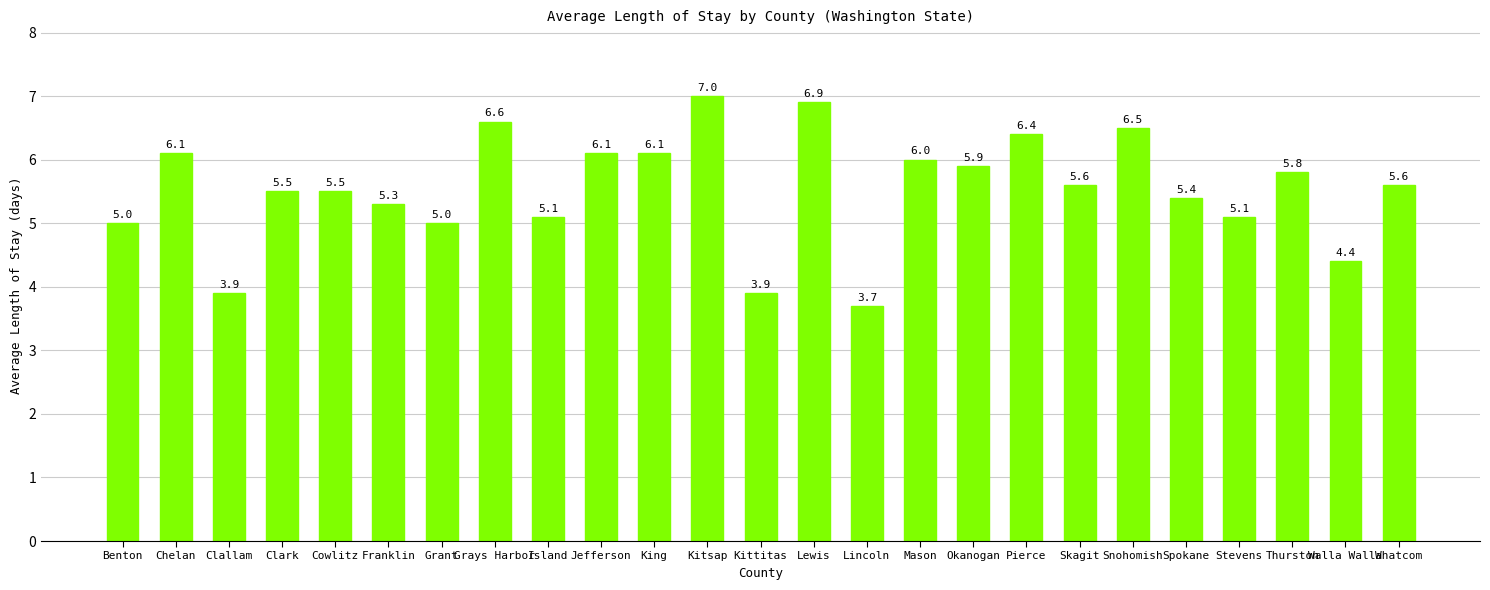

What is the sum of the values at Mason and Skagit?

11.6